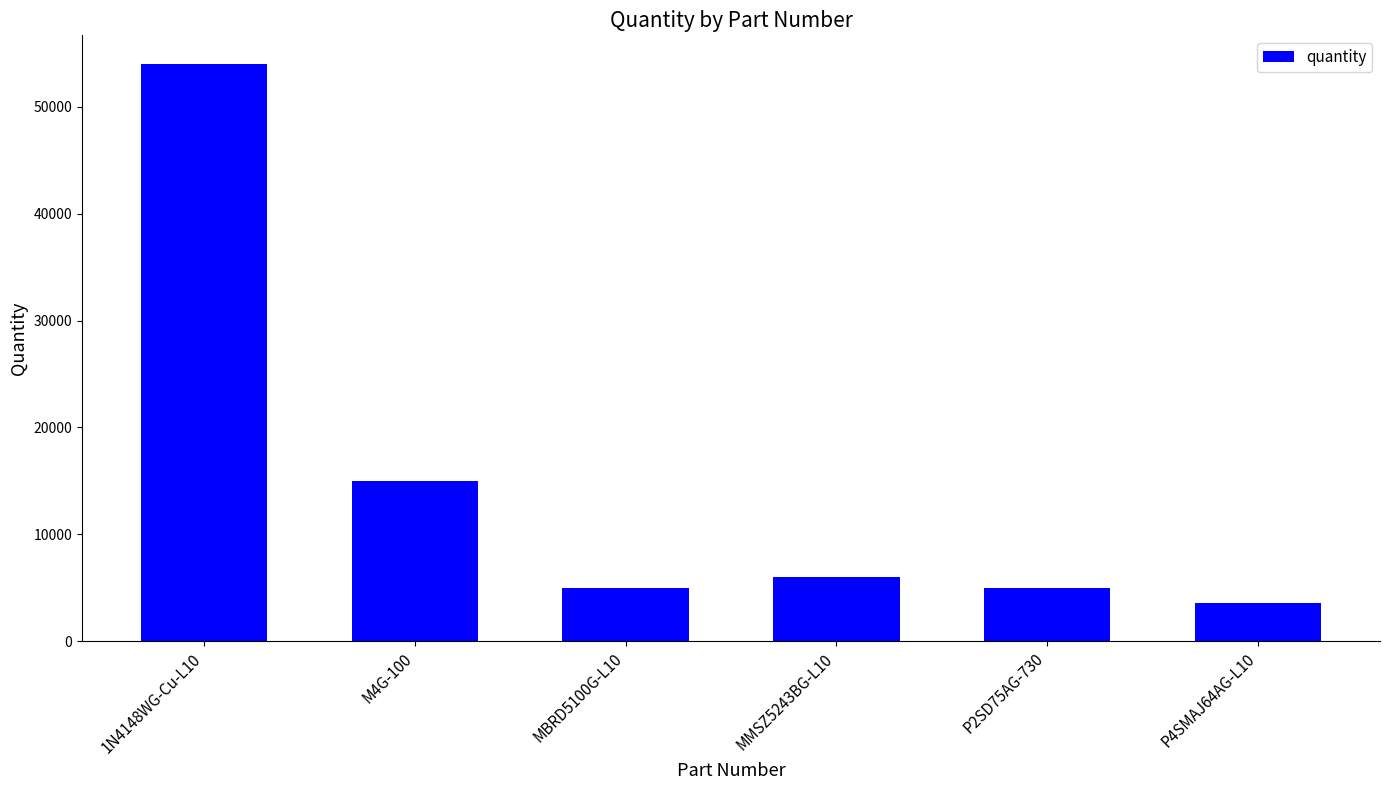

Approximately how many times larger is the value at MBRD5100G-L10 compared to MMSZ5243BG-L10?

0.8